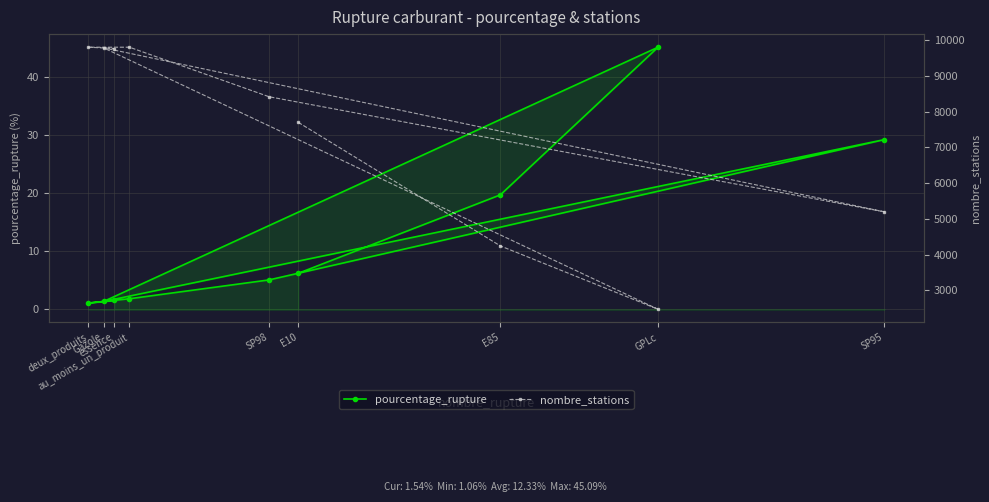

Rank the series by their maximum value, from lowest to highest.

pourcentage_rupture, nombre_stations